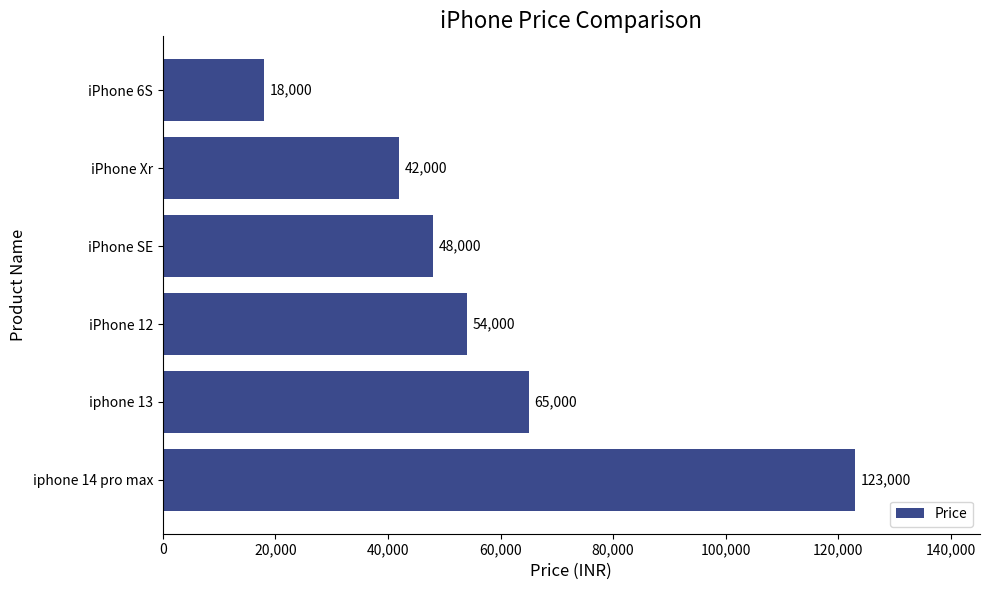

List the labels in order of value, largest first.

iphone 14 pro max, iphone 13, iPhone 12, iPhone SE, iPhone Xr, iPhone 6S